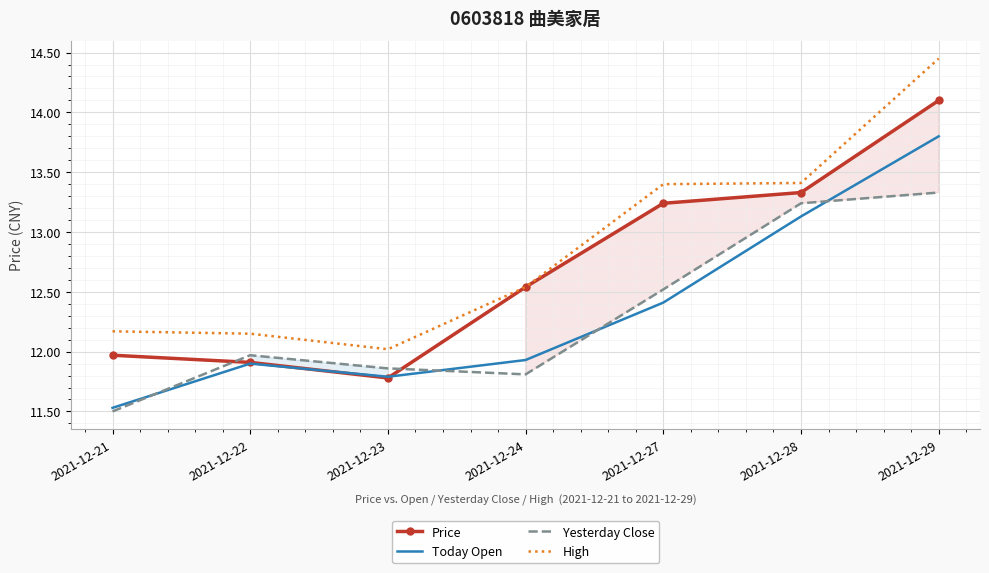

True or false: Today Open has more than 0 points higher than both neighbors.

True